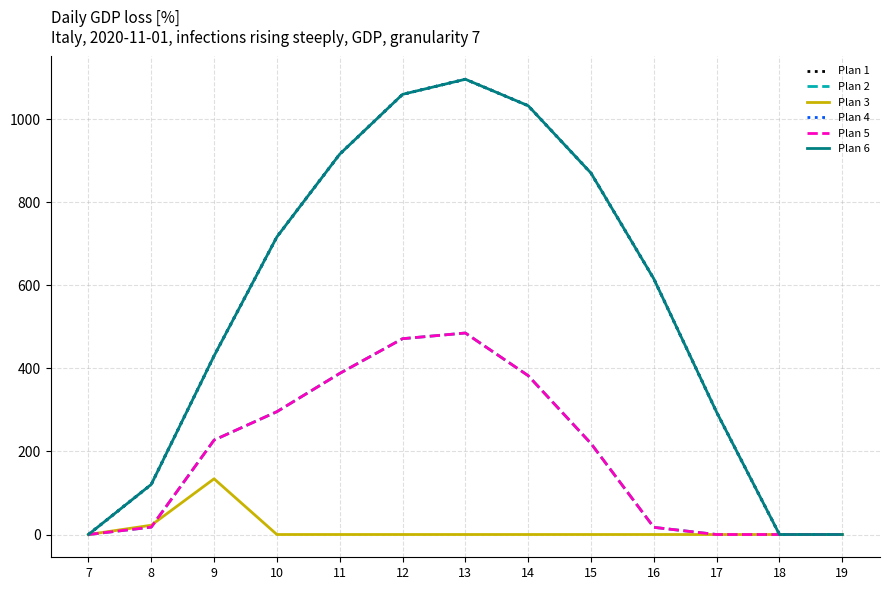

How many distinct data groups are displayed?

6